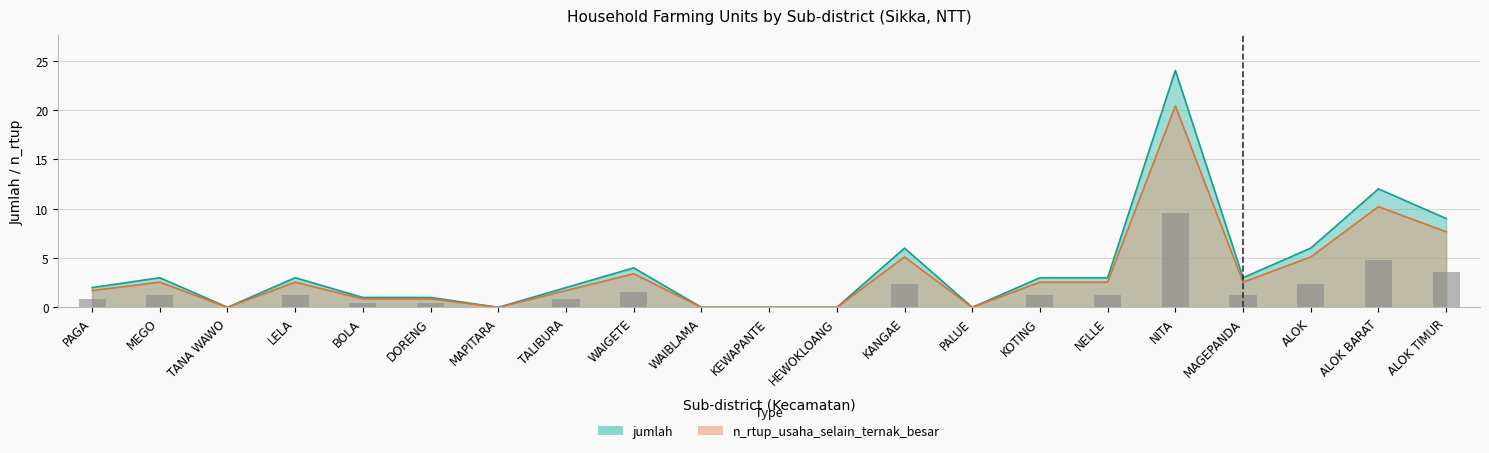

The value of jumlah at KEWAPANTE is -5.5. True or false?

False